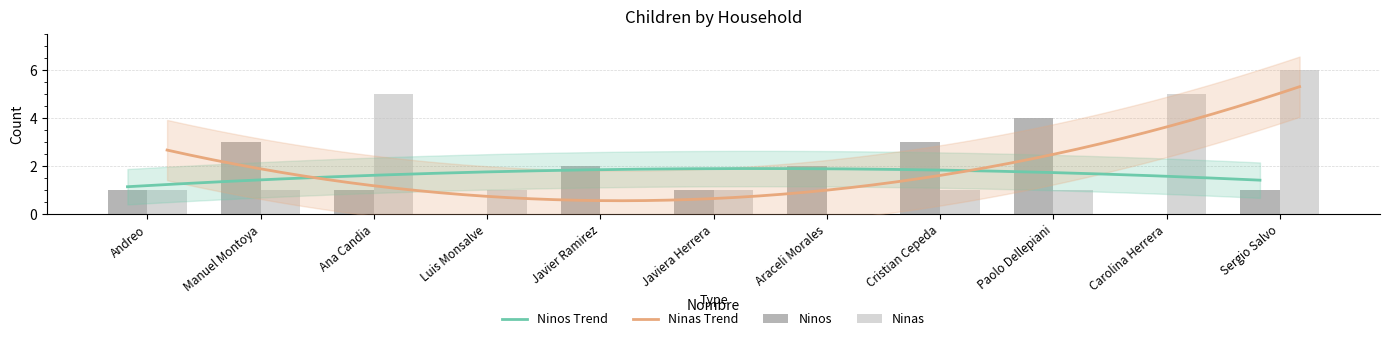

How many bars are there in each group?

2